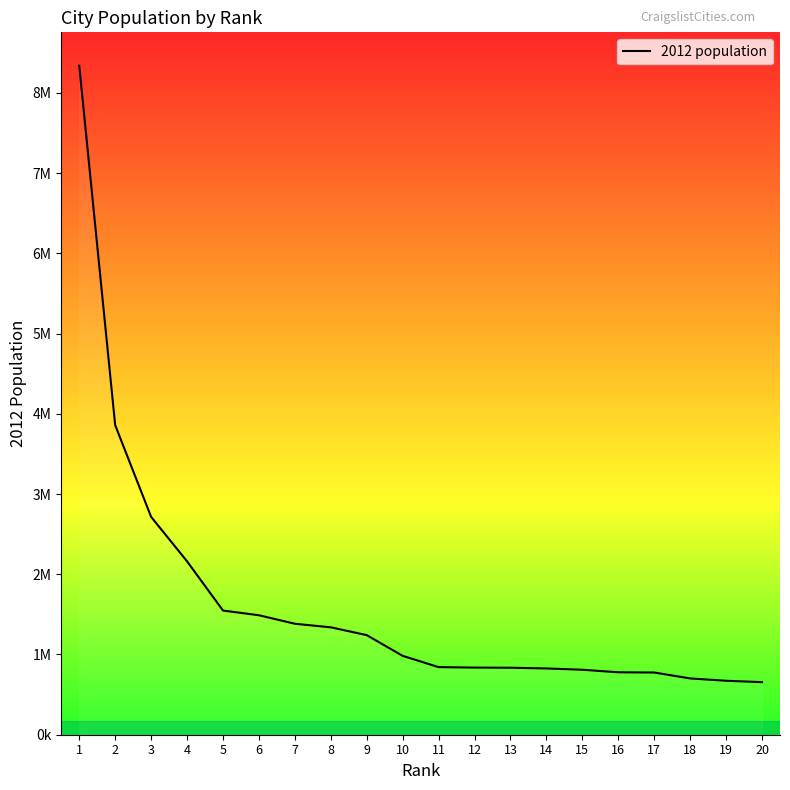

Does the chart display data point markers on the line(s)?

No